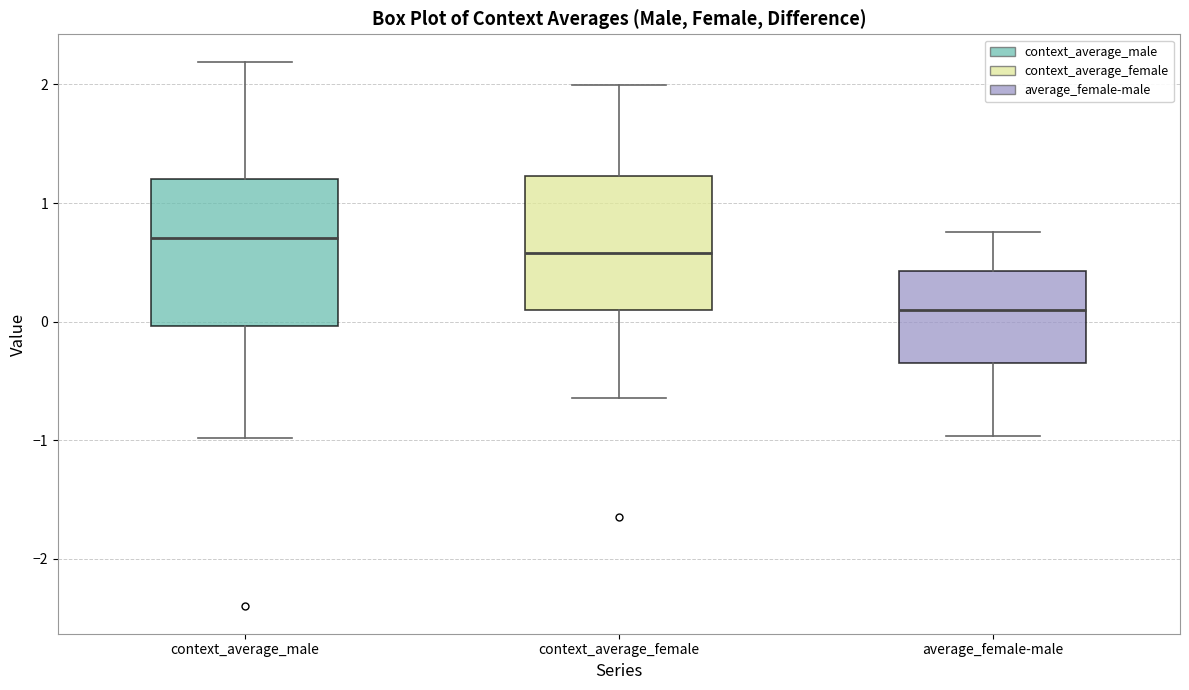

Reading left to right, read every box against the y-axis: the position of its median line, the range the box covers, and the ends of its whiskers. The values are not printed on the chart, so give them approximately, as read against the axis.

context_average_male: median 0.7, box 0.0 to 1.2, whiskers -1.0 to 2.2
context_average_female: median 0.6, box 0.1 to 1.2, whiskers -0.6 to 2.0
average_female-male: median 0.1, box -0.3 to 0.4, whiskers -1.0 to 0.8